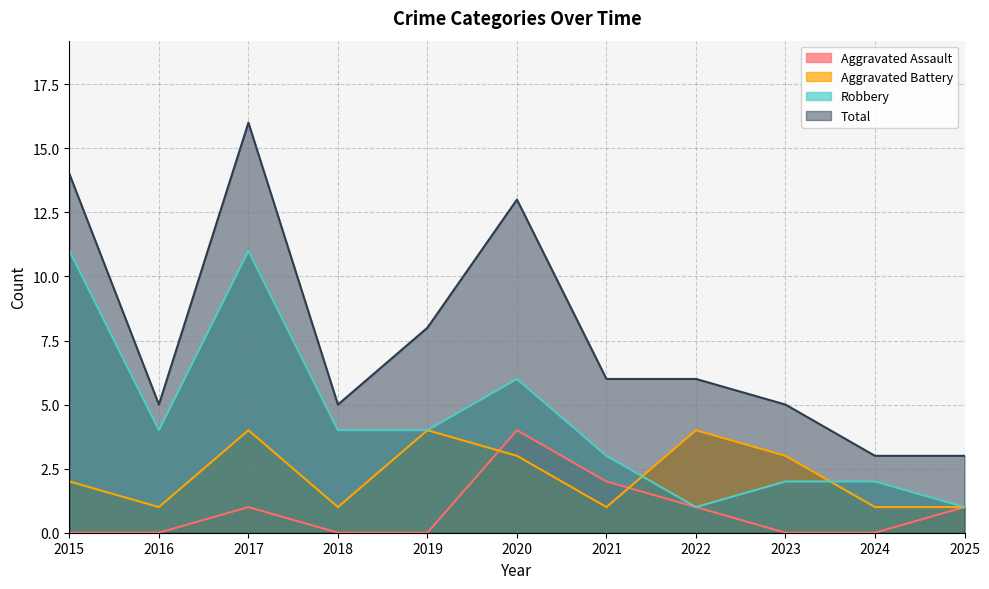

What is the difference between the maximum and second lowest values in the Robbery series?

10